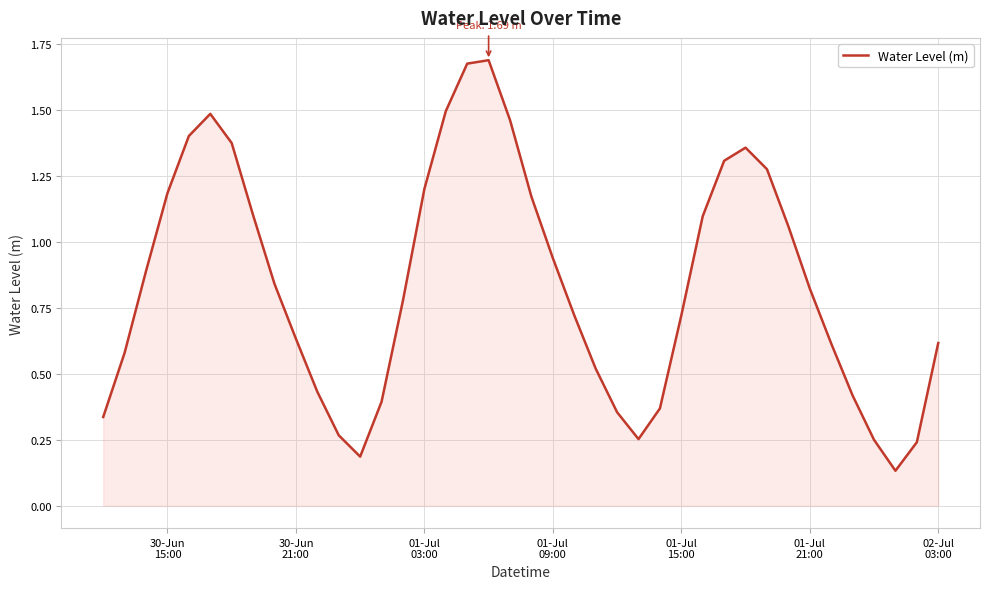

What is the difference between the maximum and minimum values?

1.6